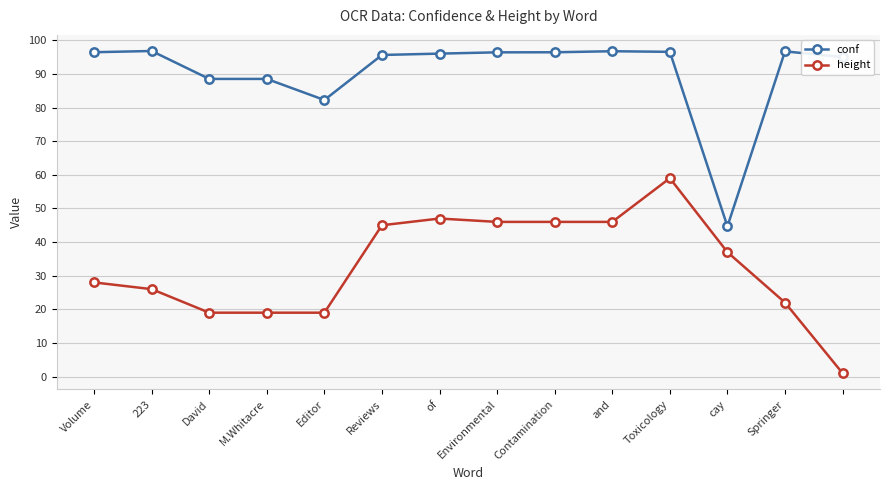

At how many categories does at least one series exceed 87?

12